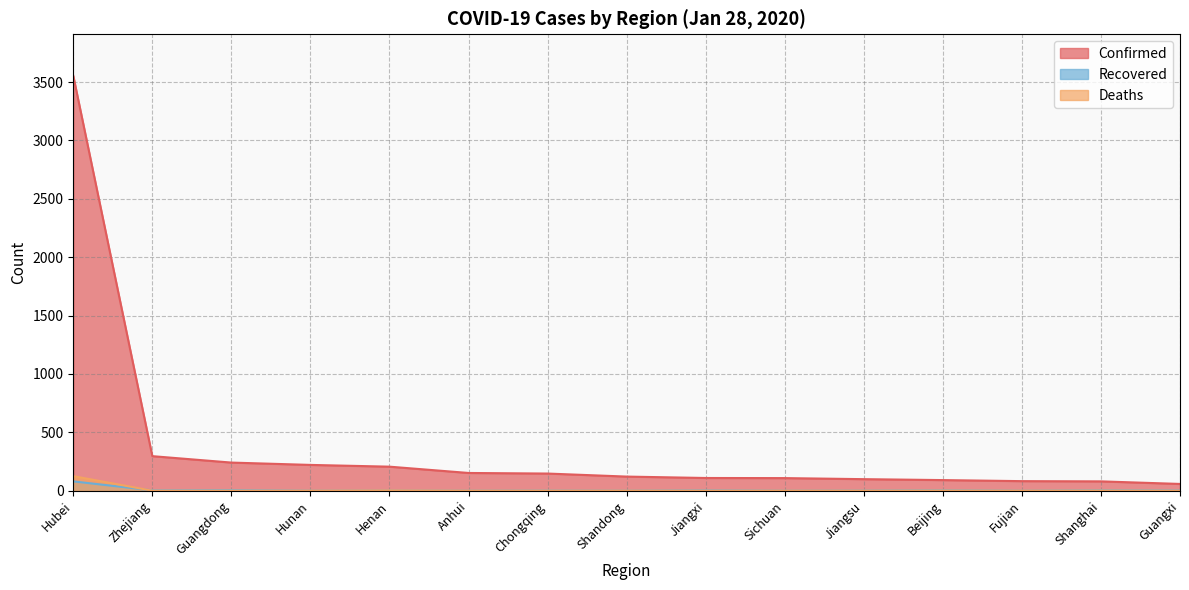

What is the maximum value for Confirmed?

3554